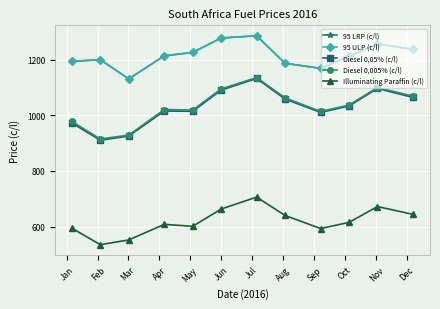

Is this an area chart (filled region under the line)?

No